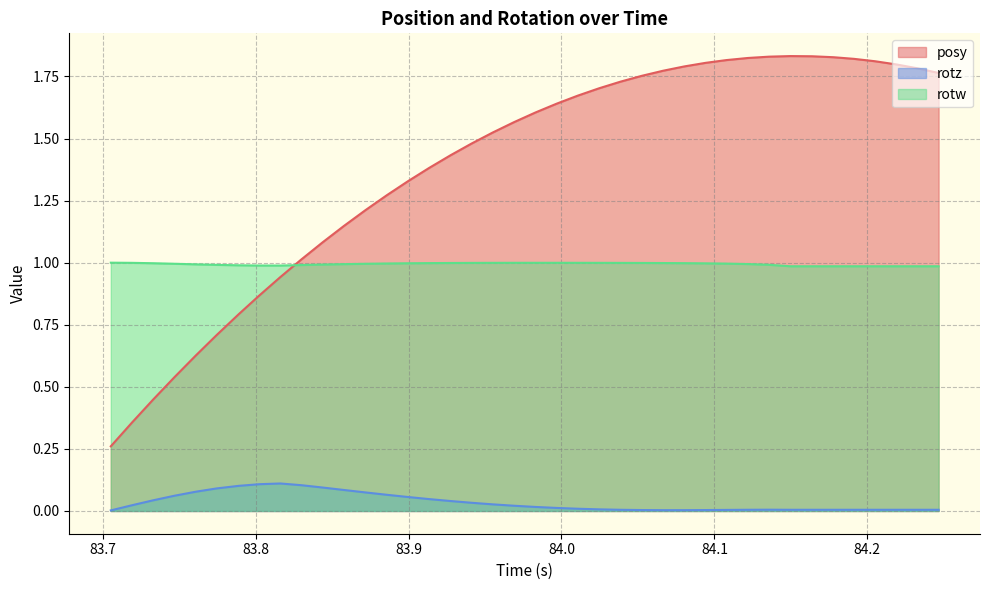

How many times do posy and rotw cross each other?

1